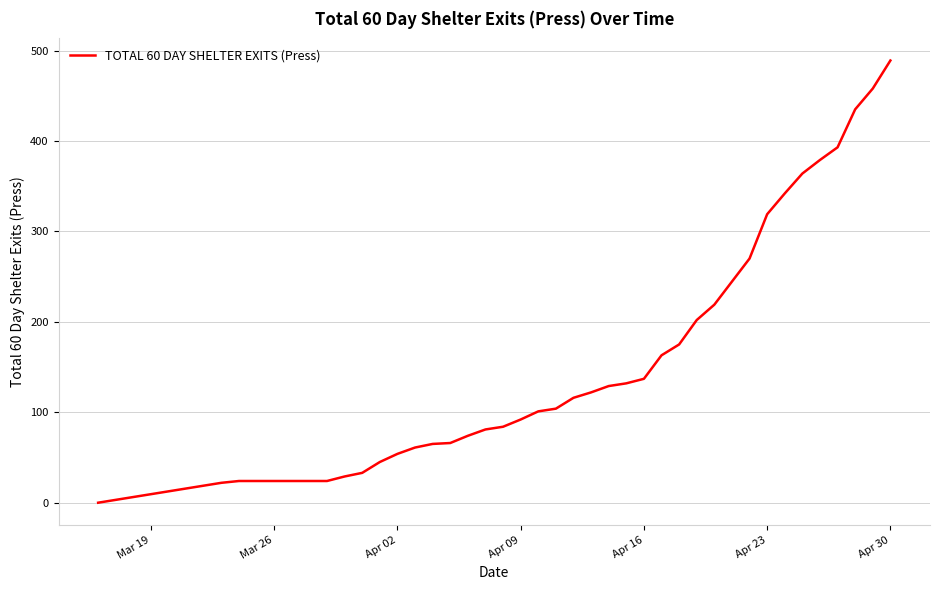

What is the difference between the maximum and minimum values?

489